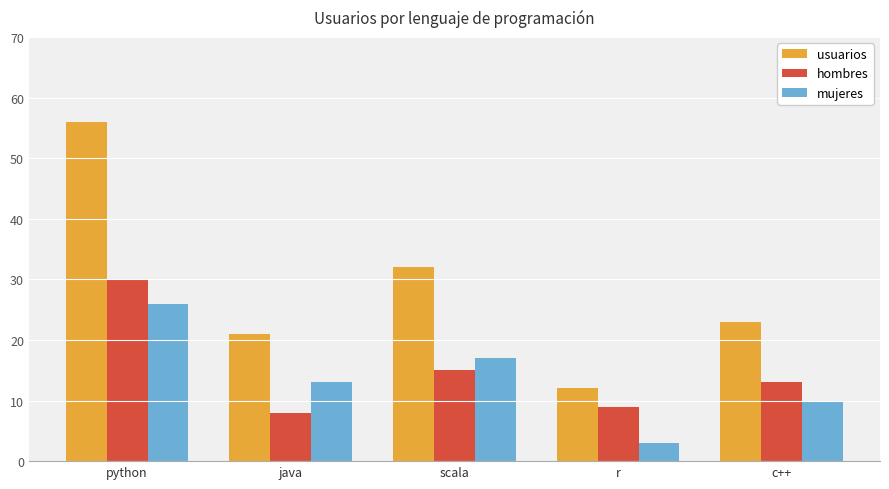

Which category has the lowest value in the mujeres series?

r